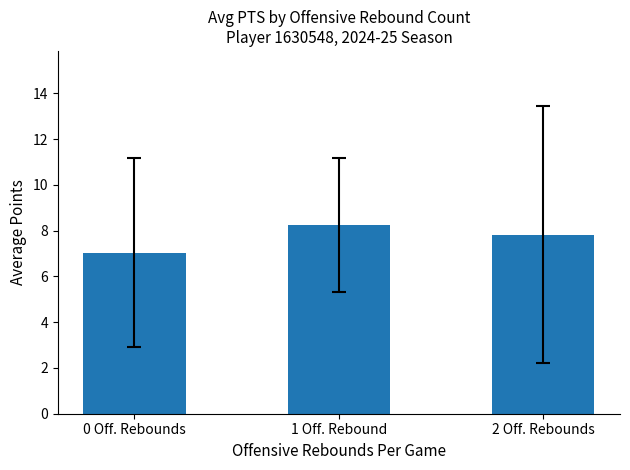

Rank the categories by value from lowest to highest.

0 Off. Rebounds, 2 Off. Rebounds, 1 Off. Rebound